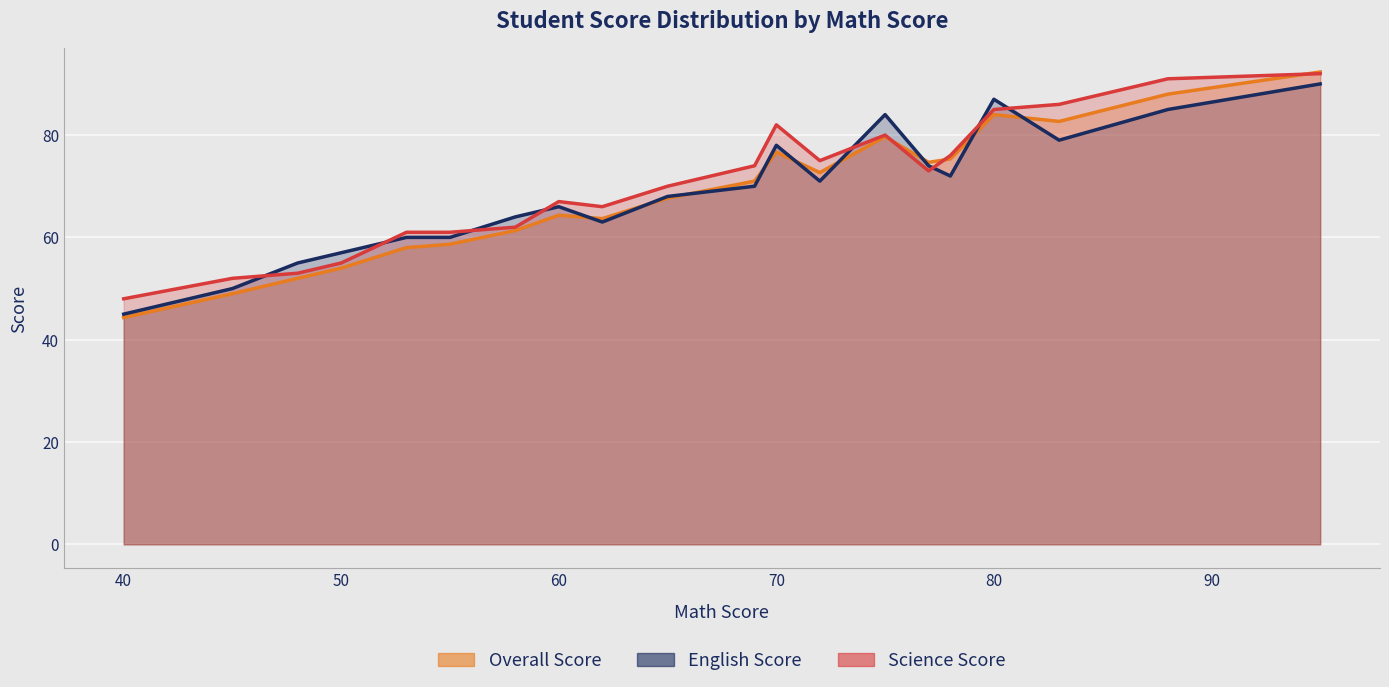

Rank the series by their maximum value, from highest to lowest.

Overall Score, Science Score, English Score